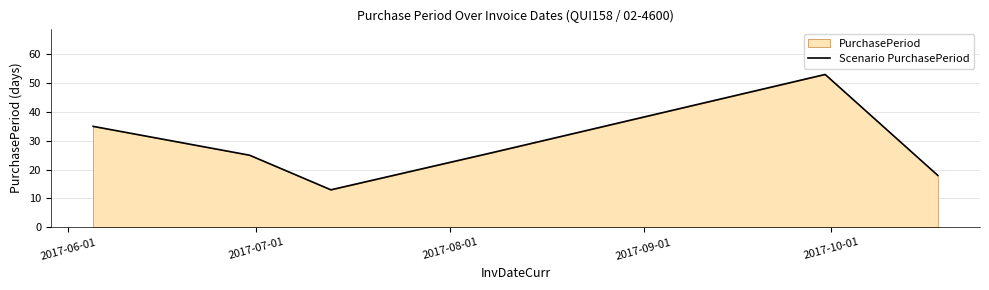

What is the average value?

28